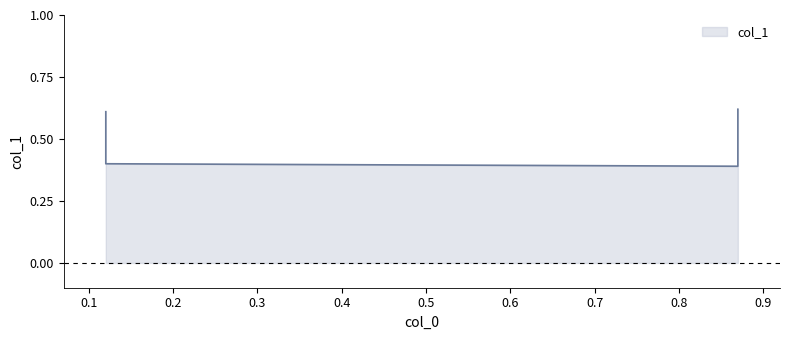

The value at 0.87 is 0.4. True or false?

True